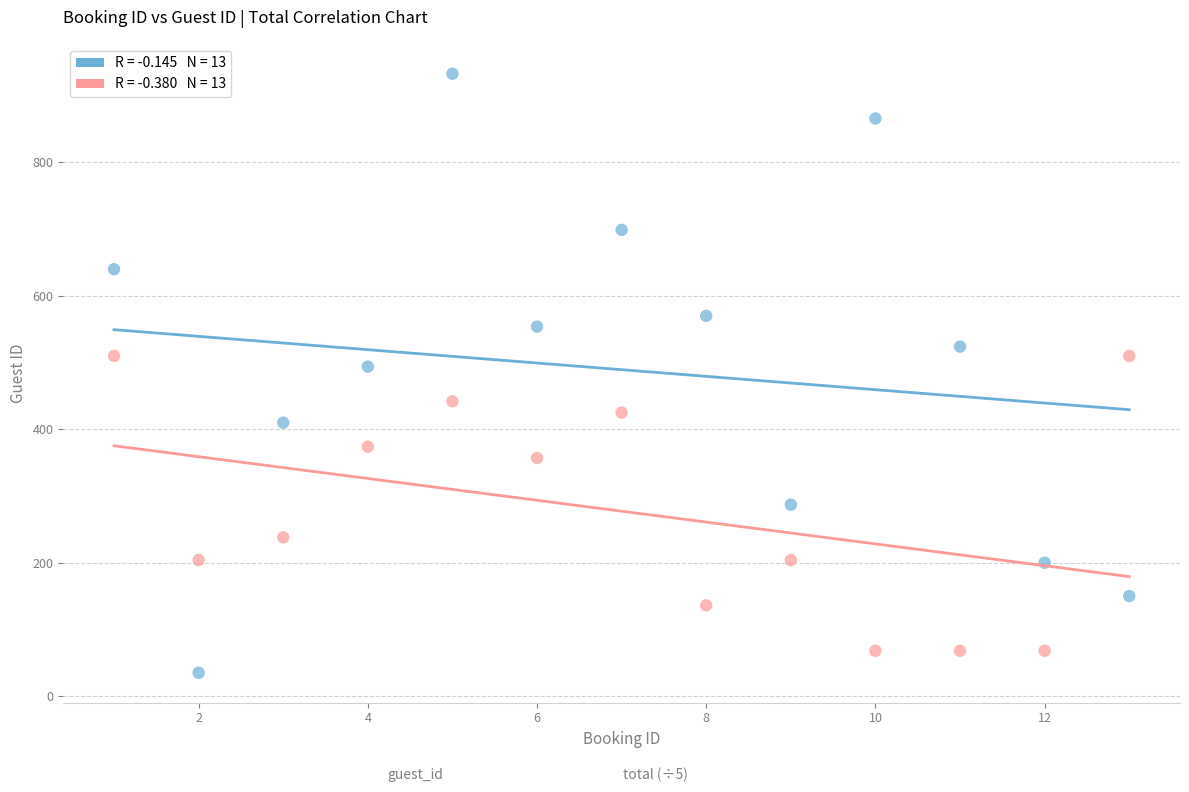

Across all data points, what is the range of Y values (max minus min)?

898